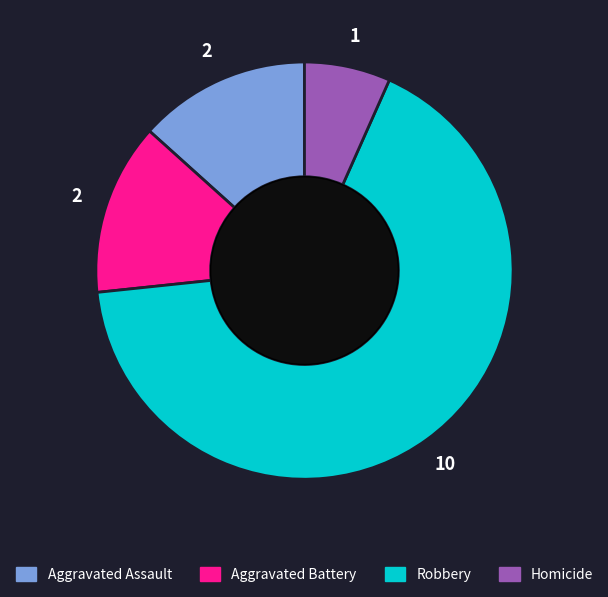

Which has a higher value, Aggravated Assault or Homicide?

Aggravated Assault